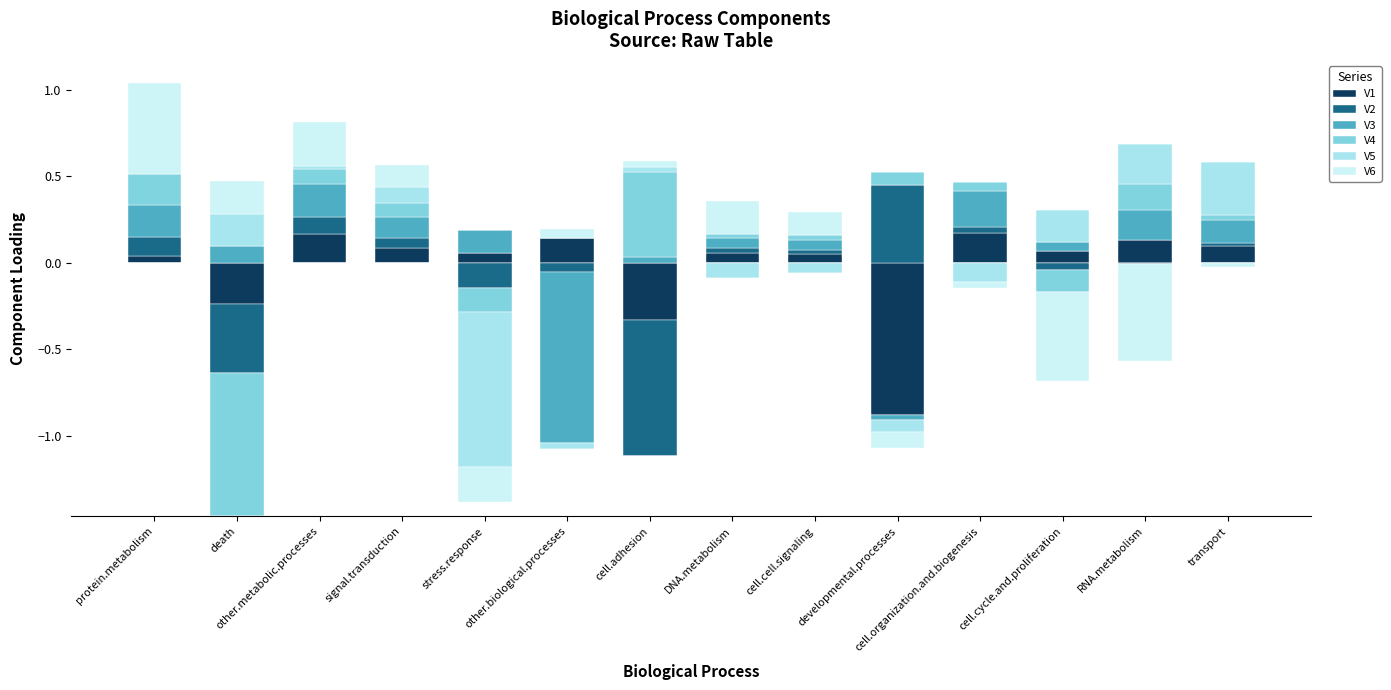

What is the average value of the V6 series?

0.1